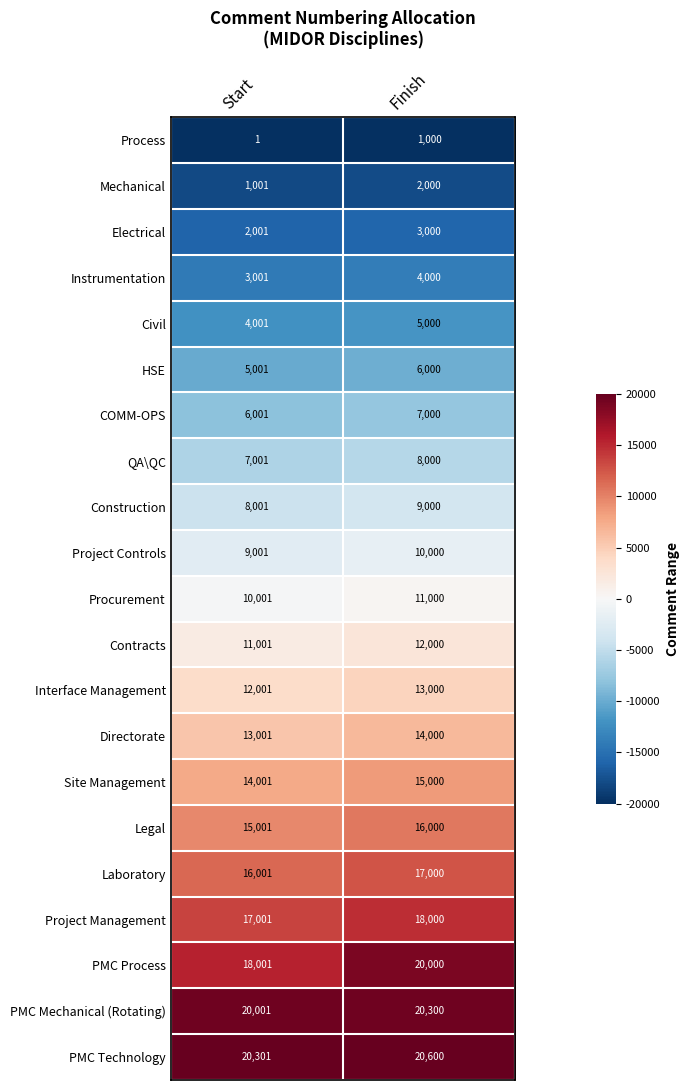

What is the difference between the maximum and minimum values in the Legal series?

999